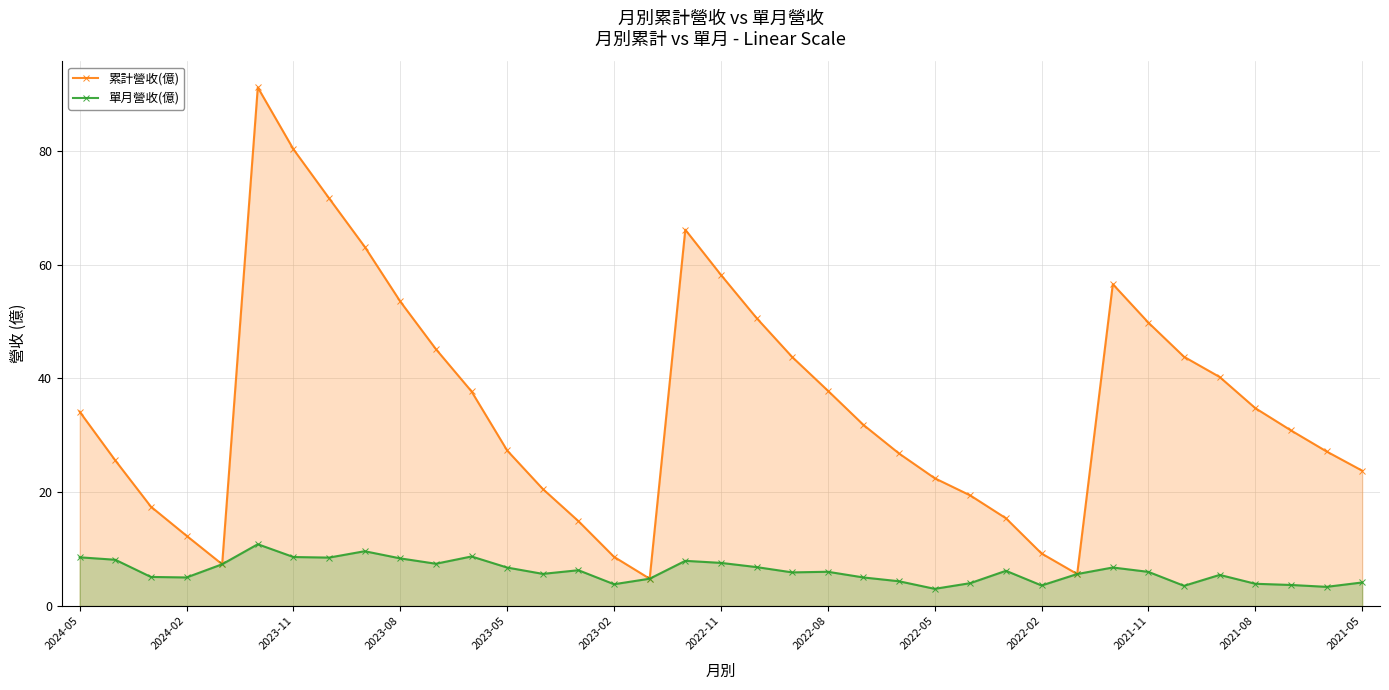

How many values in the 單月營收(億) series exceed 6?

18